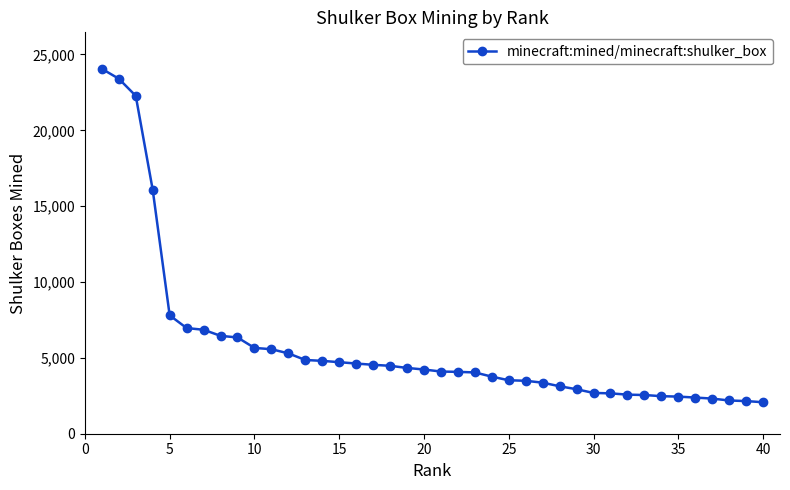

What is the difference between the maximum and minimum values?

21978